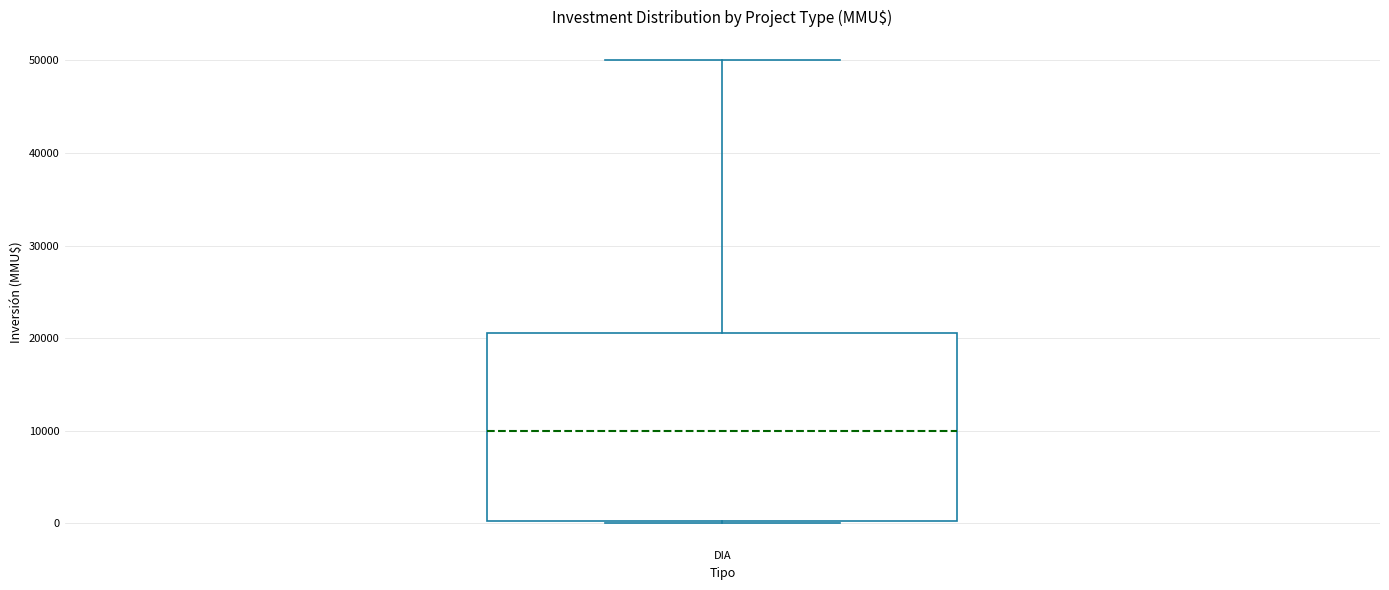

Where is the lower edge of the box for DIA on the y-axis? The values are not printed on the chart, so give them approximately, as read against the axis.

0